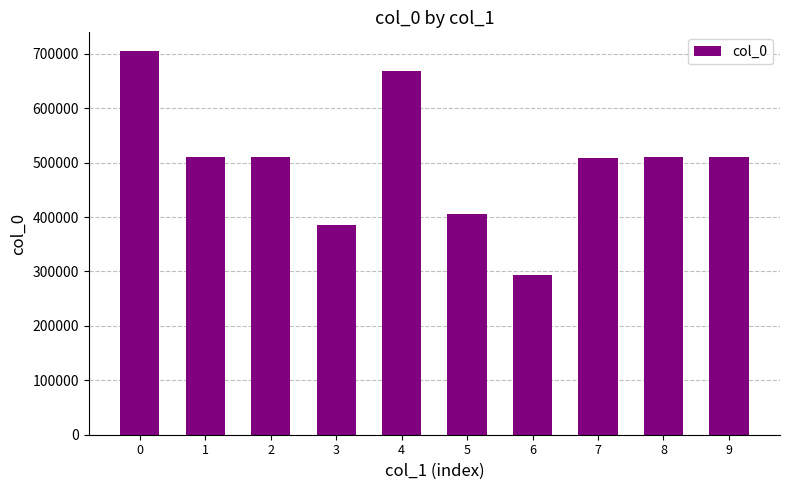

How many bars are there in total?

10